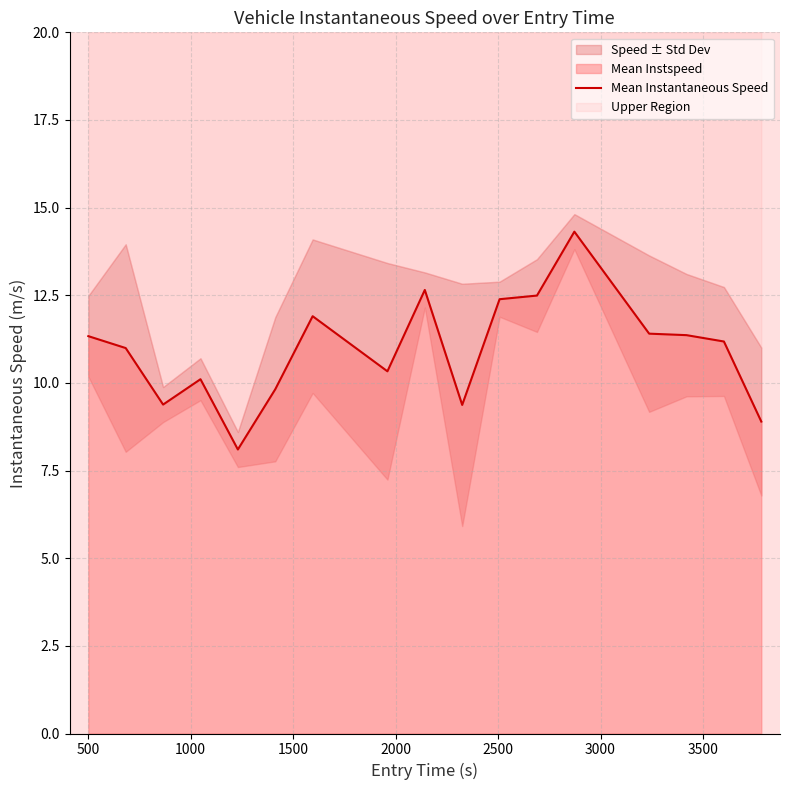

How many data points are less than 11?

8